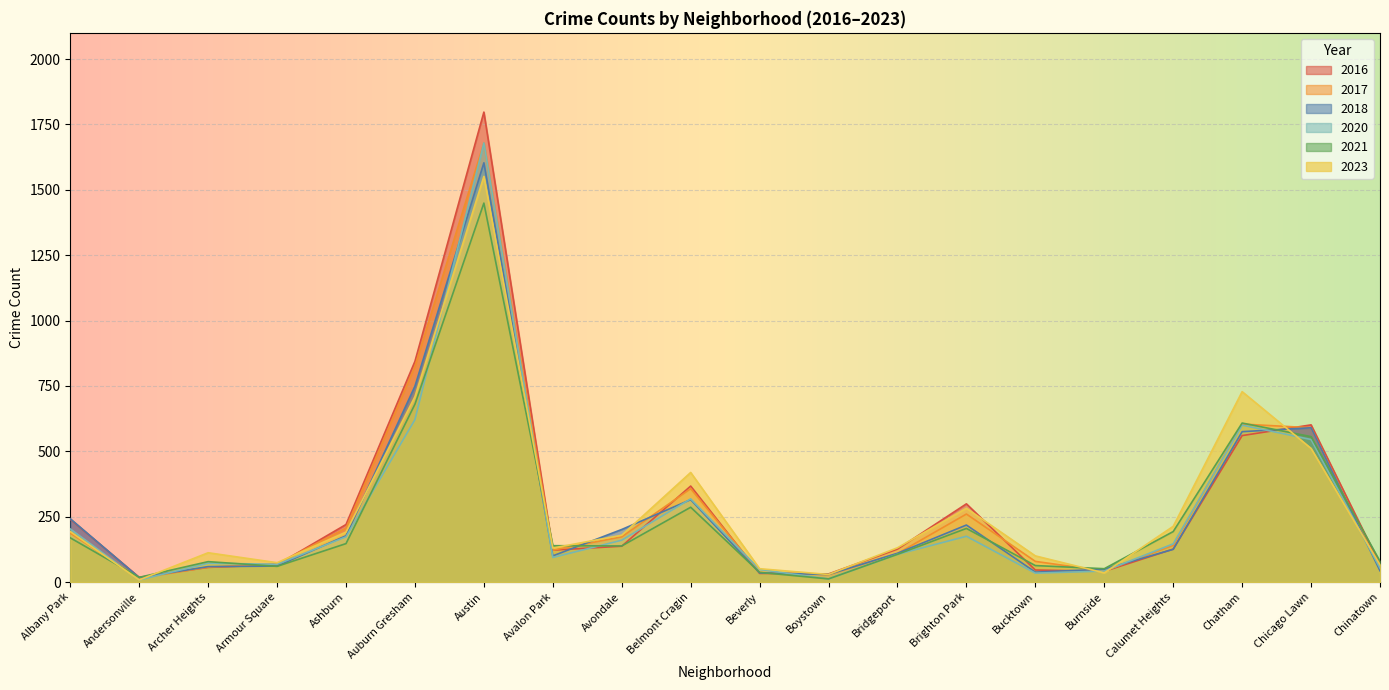

Reading left to right, list all the values displayed in this chart.

2023: 193	8	112	74	191	709	1551	130	179	419	51	29	131	282	100	35	213	728	511	66
2021: 169	18	78	60	147	680	1449	139	138	286	37	12	106	205	63	51	193	608	556	79
2017: 187	14	57	70	206	825	1679	122	173	357	37	28	109	260	79	42	140	604	590	50
2018: 242	17	59	61	177	749	1603	100	201	315	35	29	110	218	38	49	125	575	590	43
2016: 240	18	56	66	220	844	1797	122	137	367	33	31	126	299	46	41	126	560	601	67
2020: 203	8	72	68	173	621	1679	94	160	318	48	12	106	175	34	42	146	600	545	53